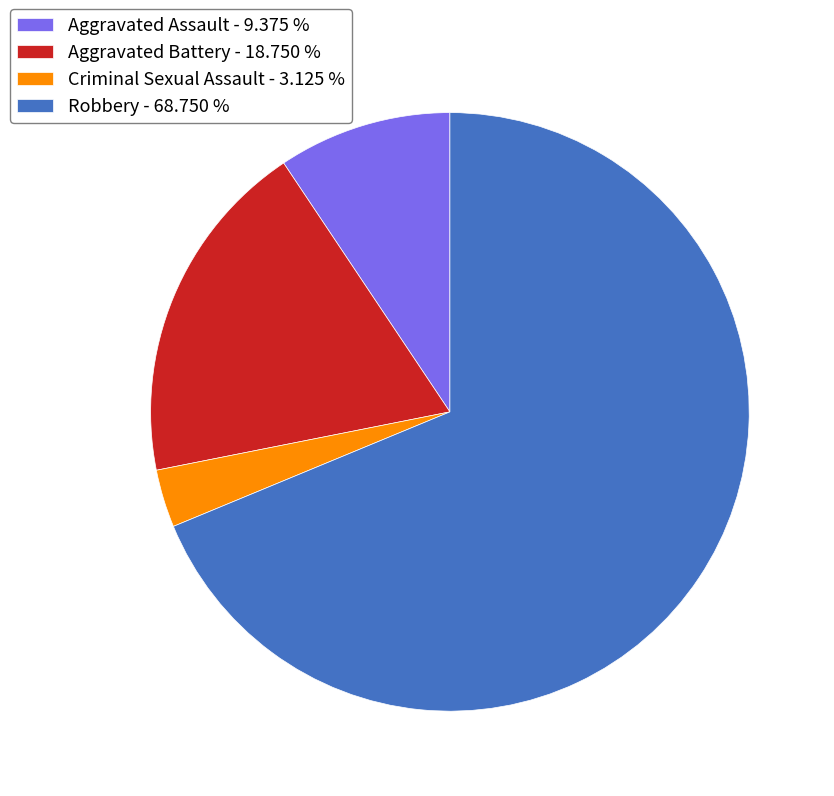

Is the sum of Robbery - 68.750 % and Aggravated Battery - 18.750 % greater than half?

Yes